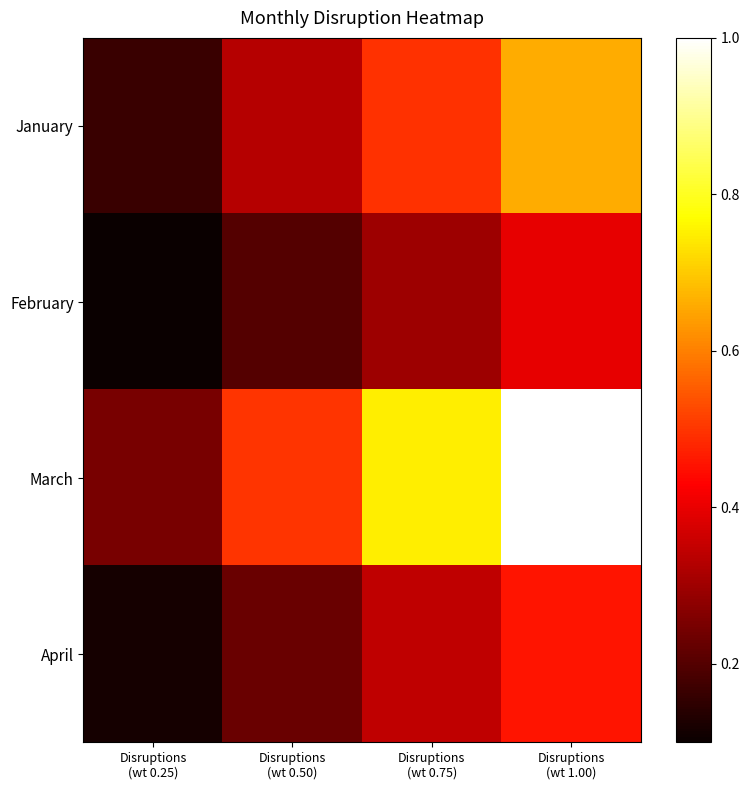

At how many categories does at least one series exceed 0?

4